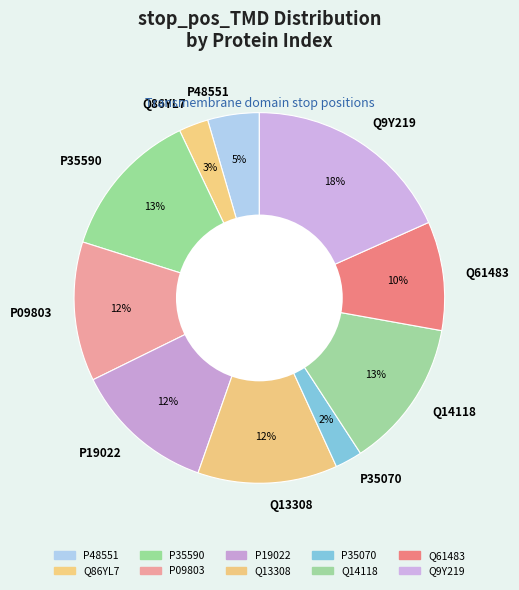

Is there a majority slice in this chart?

No